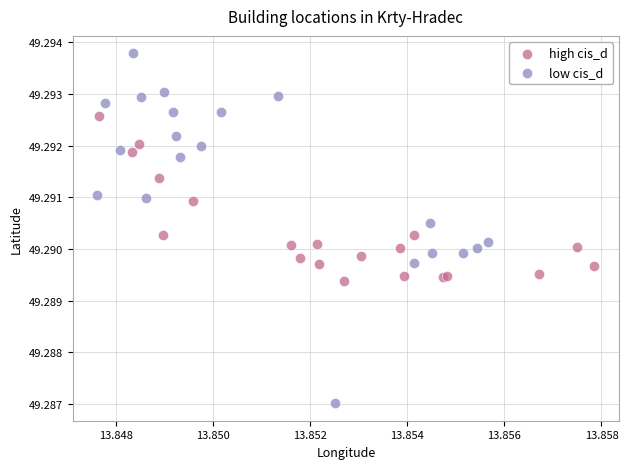

What are all the series names shown in the legend?

high cis_d, low cis_d